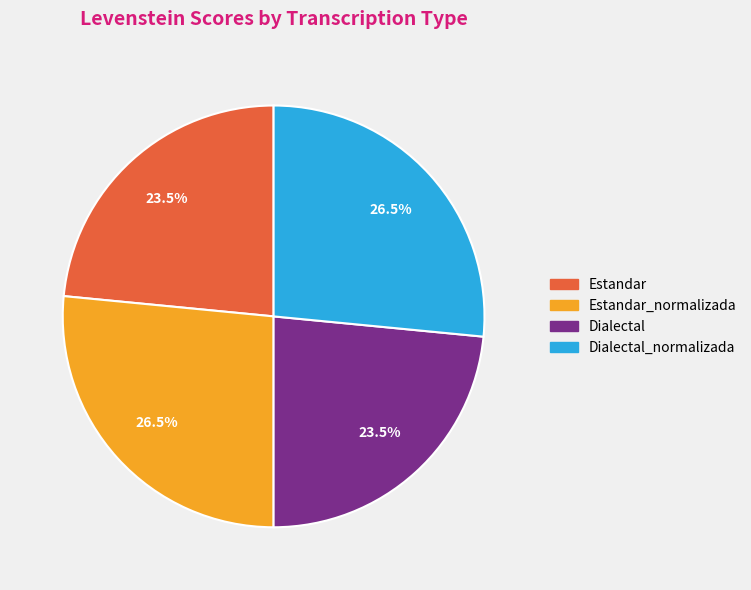

How many slices are in this pie chart?

4